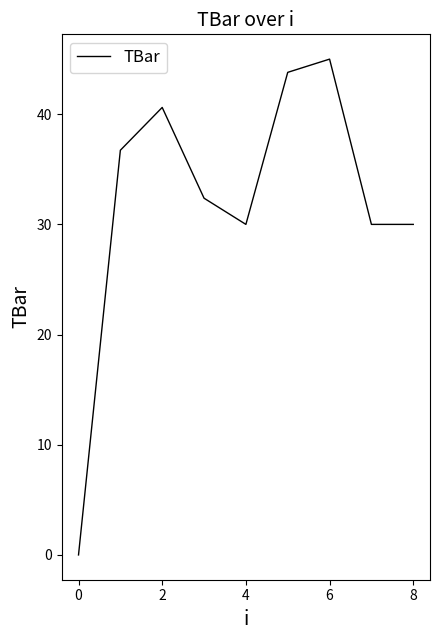

What is the greatest value displayed?

45.0